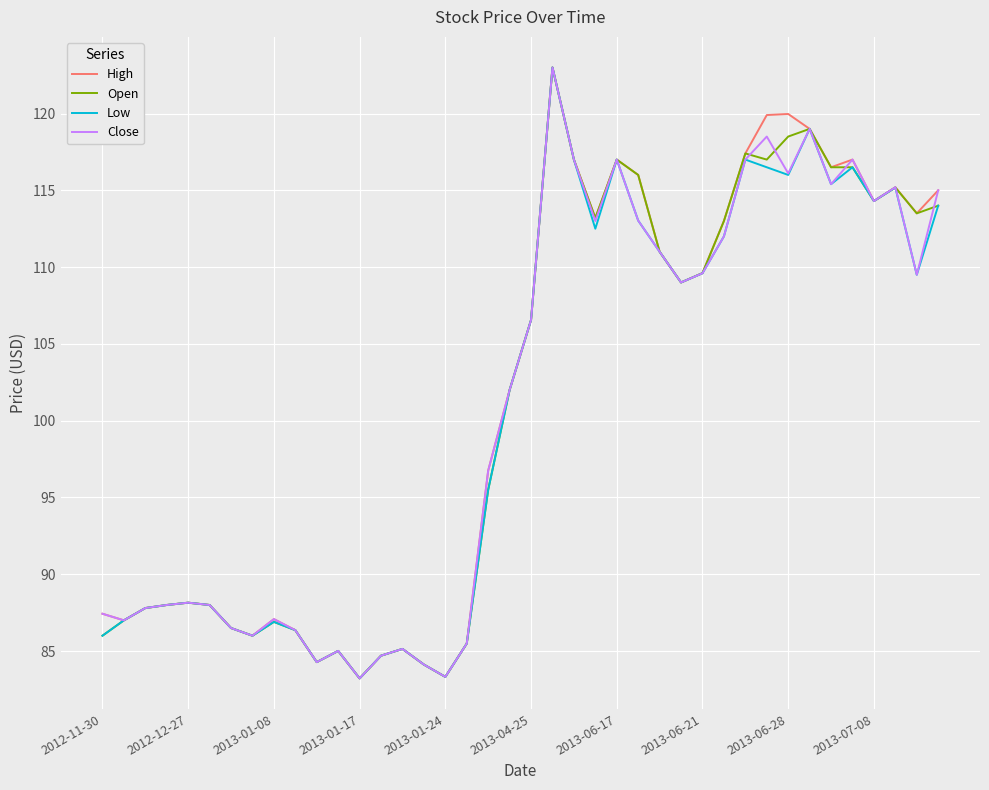

What is the minimum value for Low?

83.2